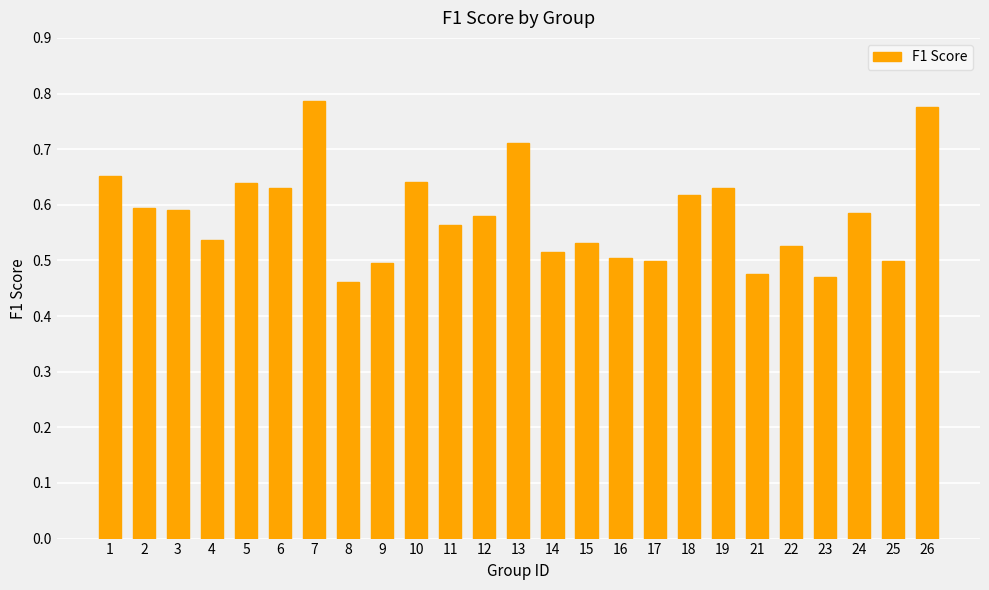

Which label corresponds to the largest value in the chart?

7